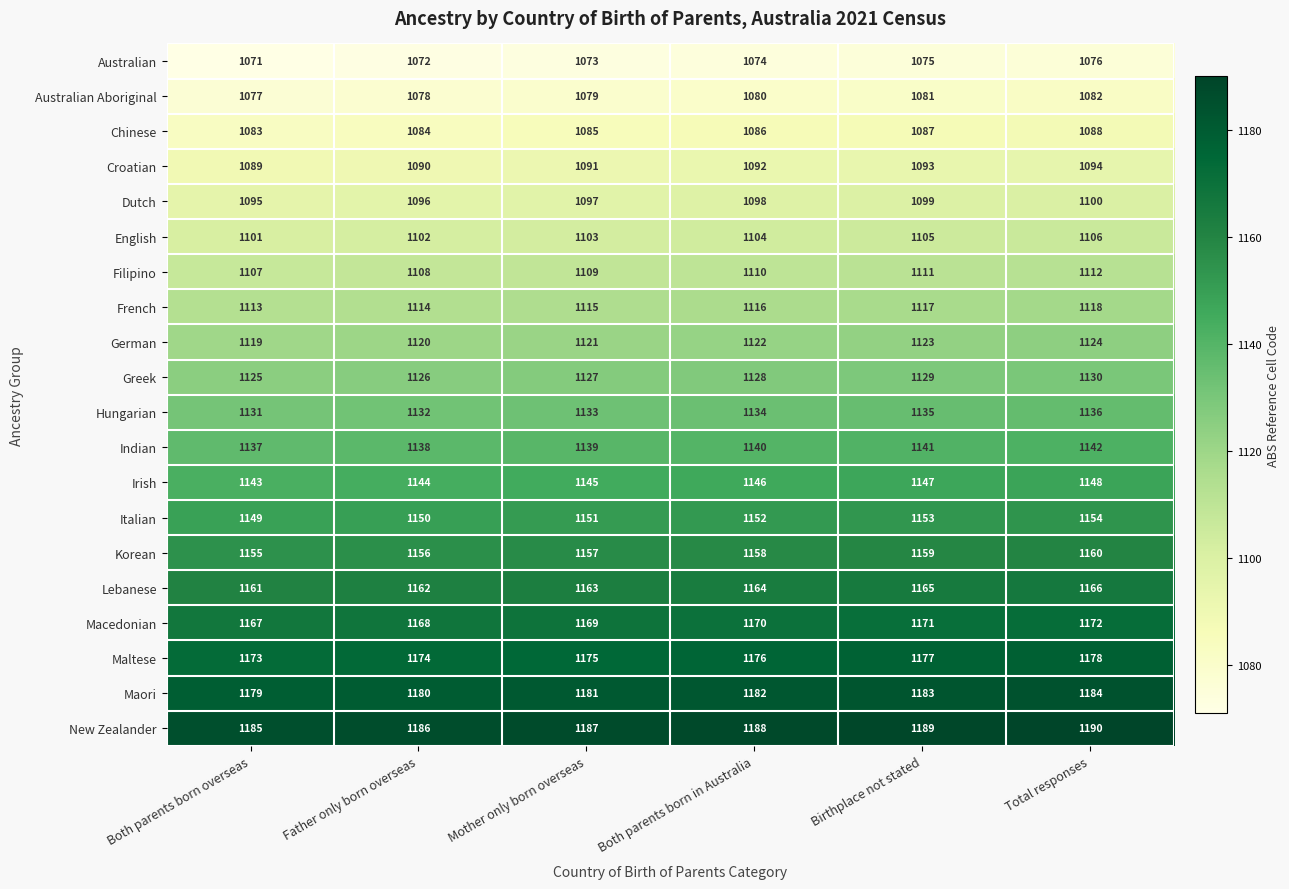

At how many categories does at least one series exceed 1111?

6